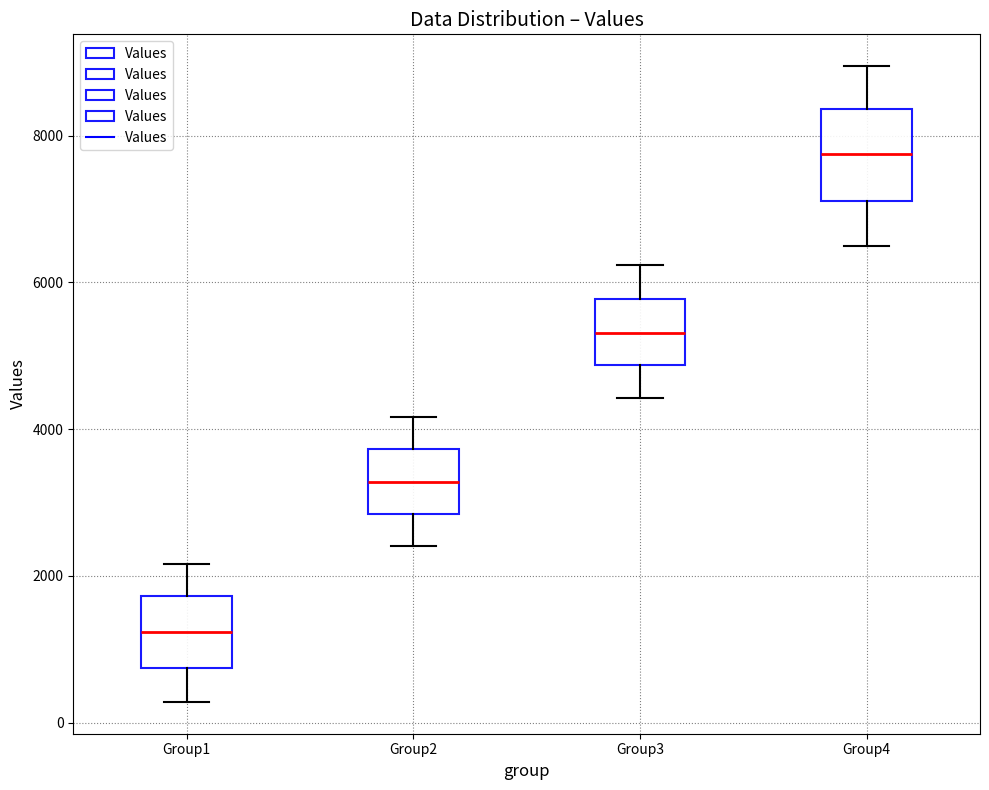

Reading left to right, read every box against the y-axis: the position of its median line, the range the box covers, and the ends of its whiskers. The values are not printed on the chart, so give them approximately, as read against the axis.

Group1: median 1200, box 800 to 1800, whiskers 200 to 2200
Group2: median 3200, box 2800 to 3800, whiskers 2400 to 4200
Group3: median 5400, box 4800 to 5800, whiskers 4400 to 6200
Group4: median 7800, box 7200 to 8400, whiskers 6400 to 9000